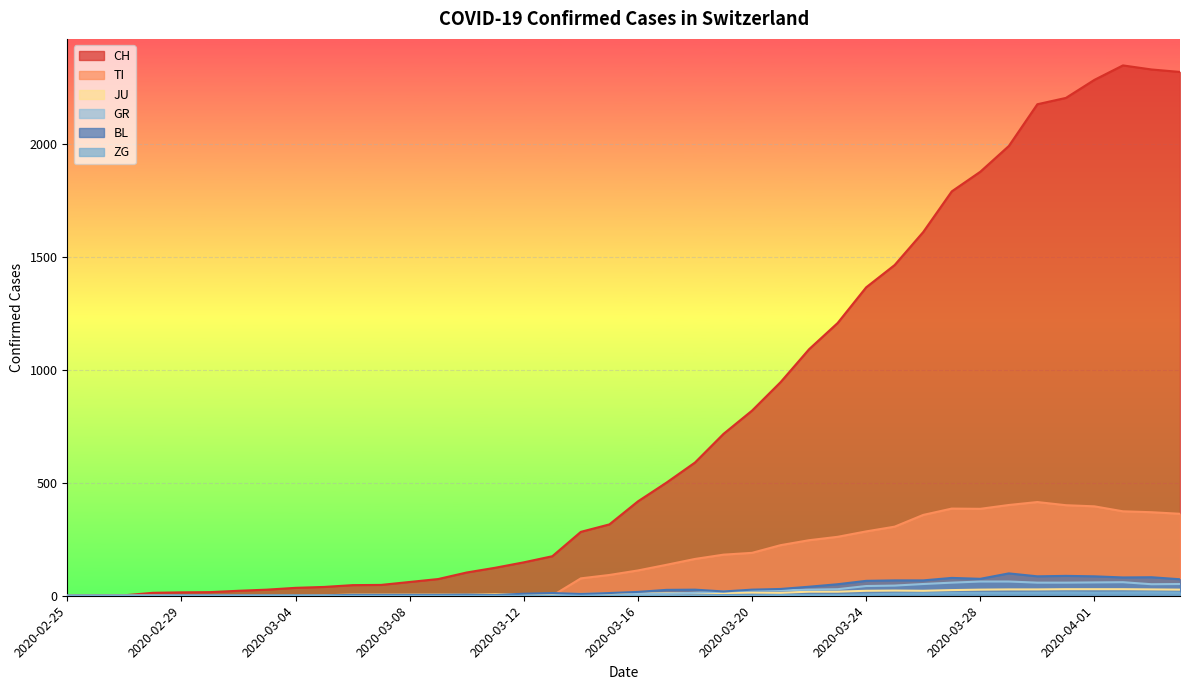

True or false: CH and BL intersect in this chart.

False